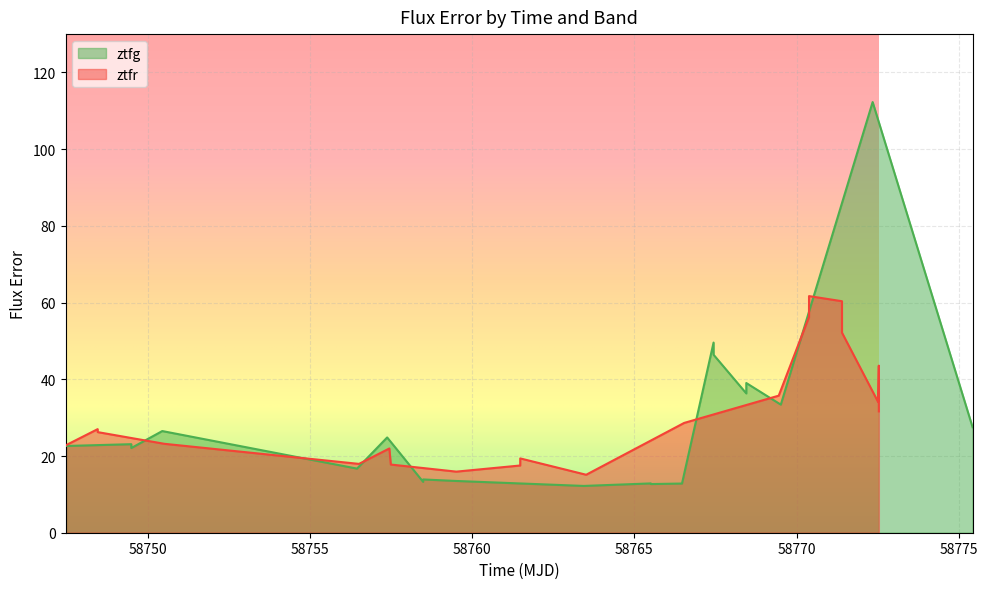

What is the maximum value for ztfr?

61.7